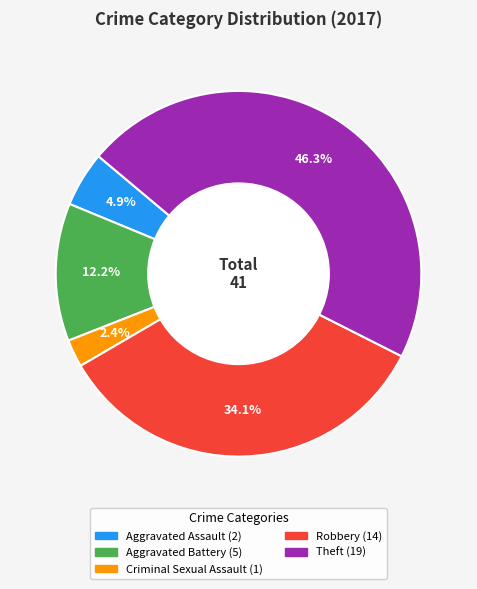

Is it true that Aggravated Battery is 2% of the pie?

False